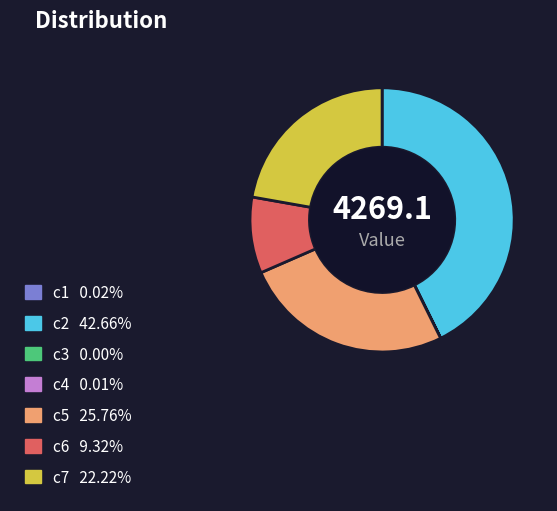

Does any single category account for the majority?

No